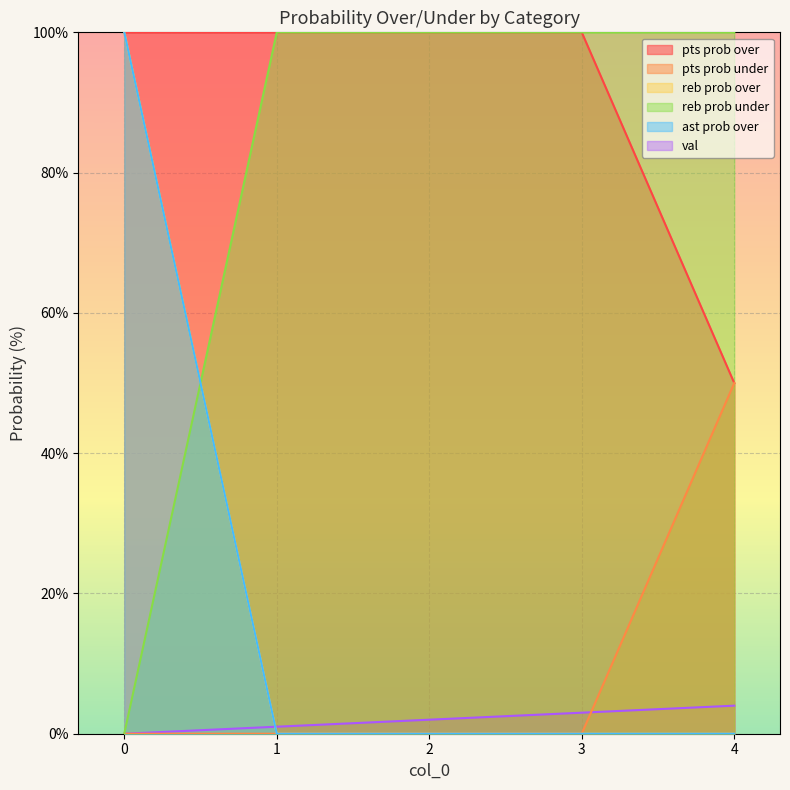

Reading right to left, list all the values displayed in this chart.

val: 4	3	2	1	0
pts prob over: 50	100	100	100	100
pts prob under: 50	0	0	0	0
reb prob over: 0	0	0	0	100
reb prob under: 100	100	100	100	0
ast prob over: 0	0	0	0	100